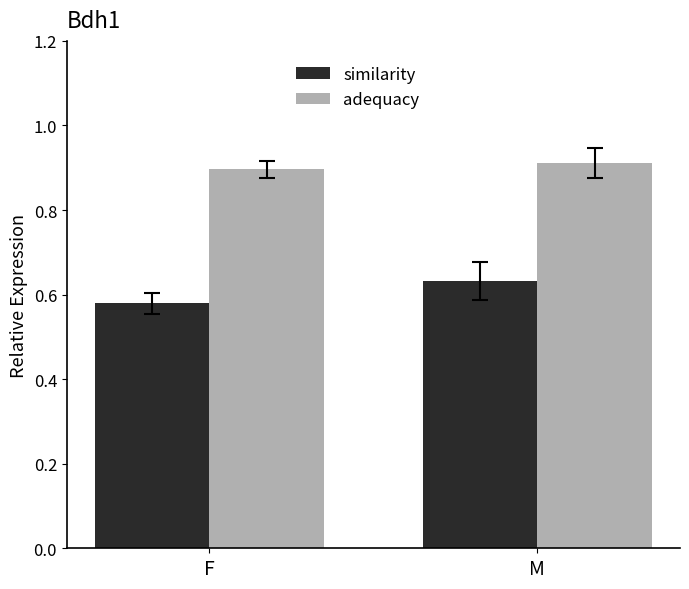

At M, list the series in order from largest to smallest.

adequacy, similarity